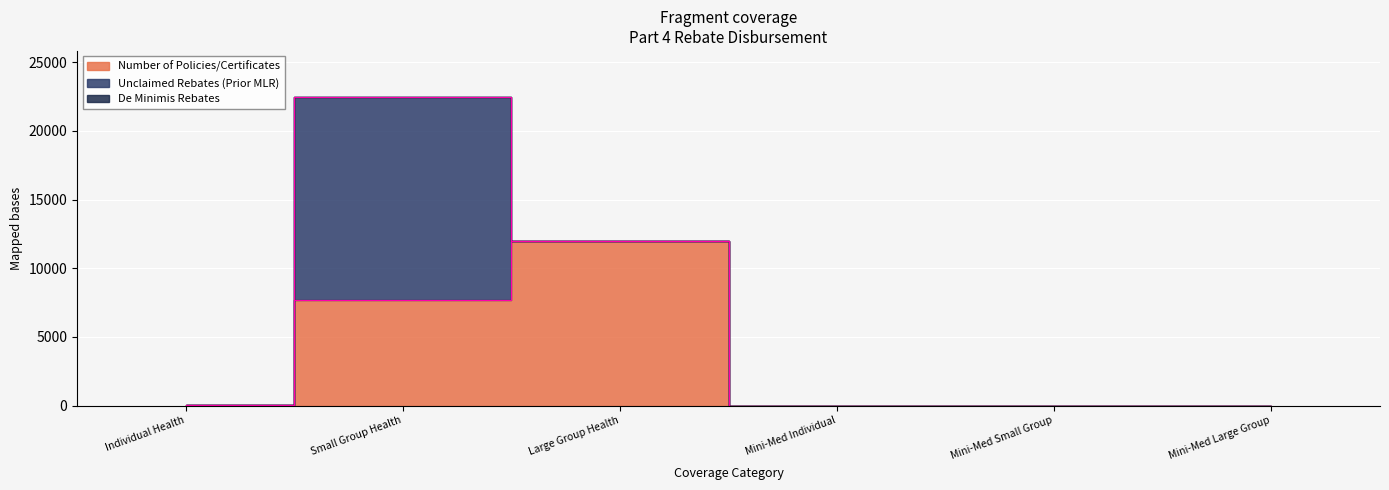

What is the sum of the Number of Policies/Certificates values at Small Group Health and Mini-Med Individual?

7689.0